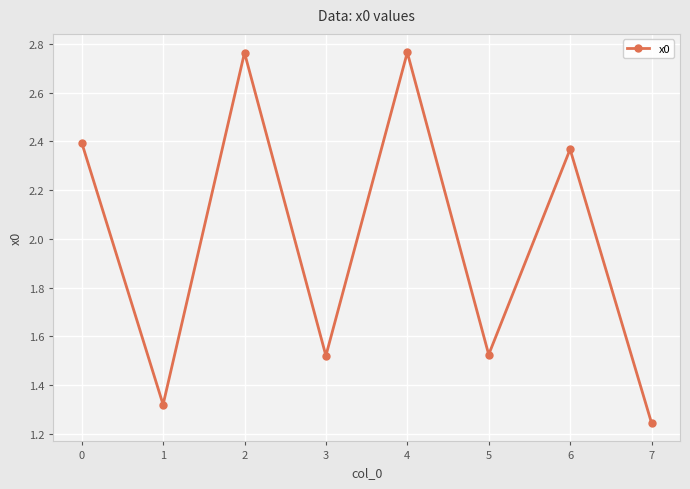

The value at 6 is 1.6. True or false?

False